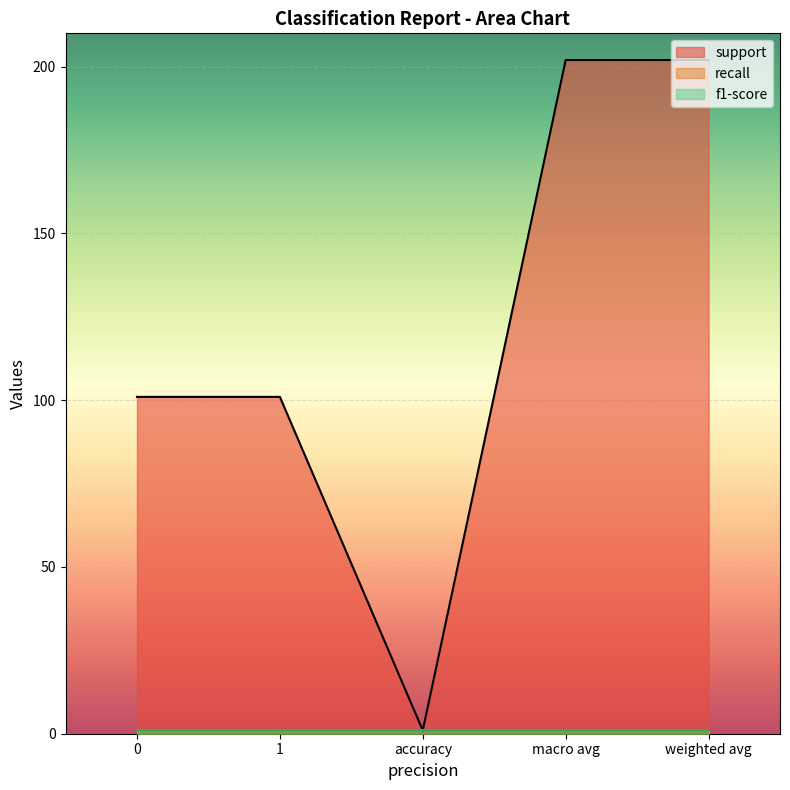

What is the sum of the recall values at weighted avg and macro avg?

2